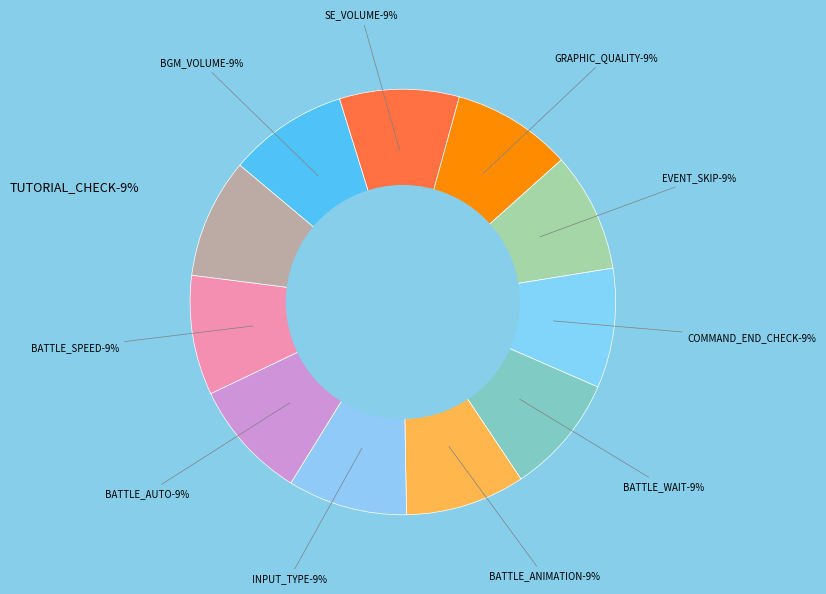

How many segments does this pie chart have?

11